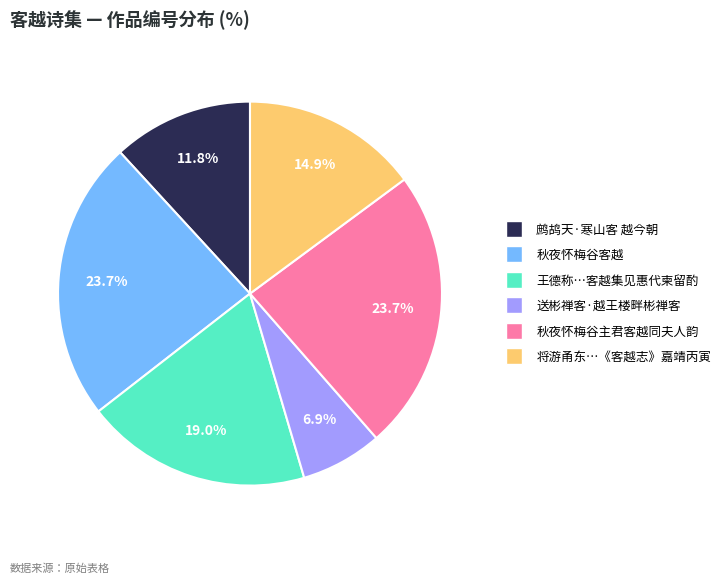

Is there a majority slice in this chart?

No